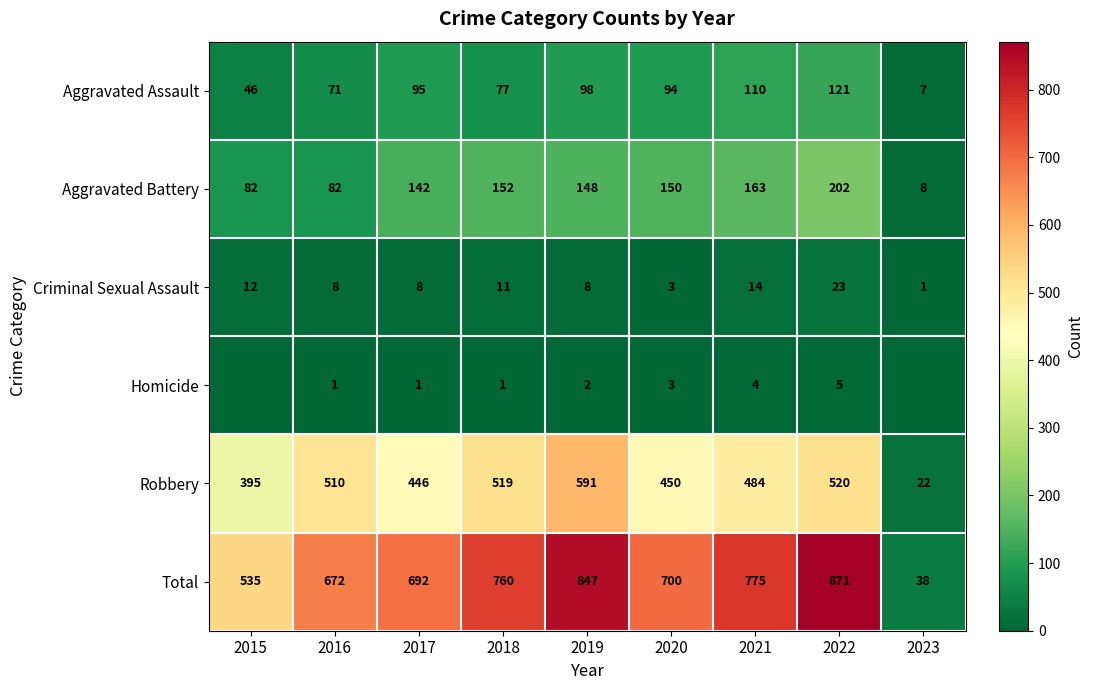

What is the sum of the Aggravated Battery values at 2023 and 2020?

158